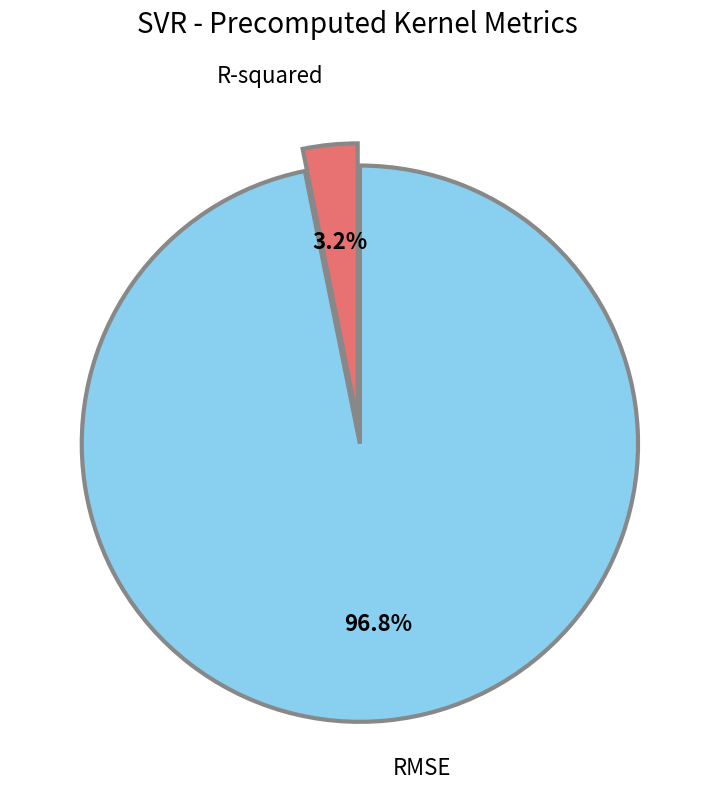

Which has a higher value, RMSE or R-squared?

RMSE